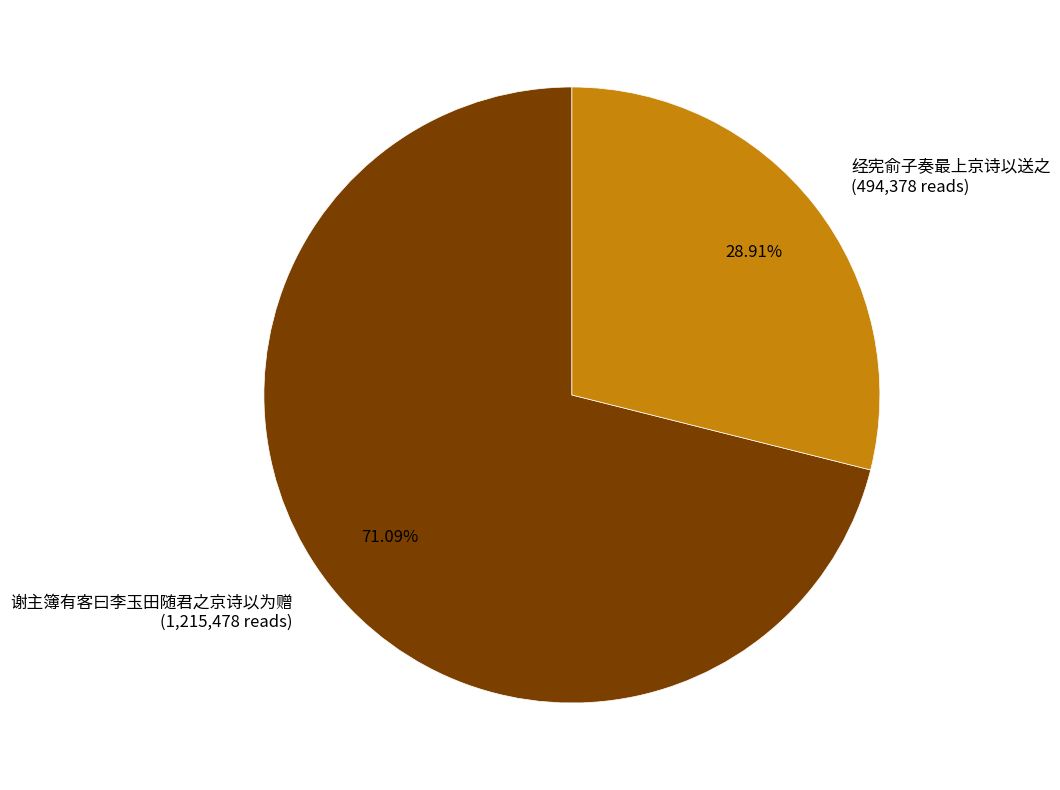

To the nearest percent, what percentage of the pie is 经宪俞子奏最上京诗以送之?

29%